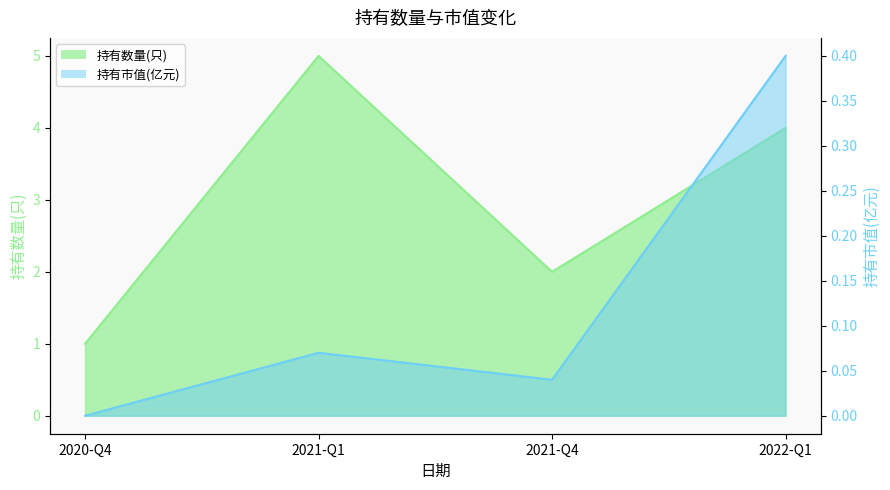

Read the 持有数量(只) value at 2021-Q4.

2.0